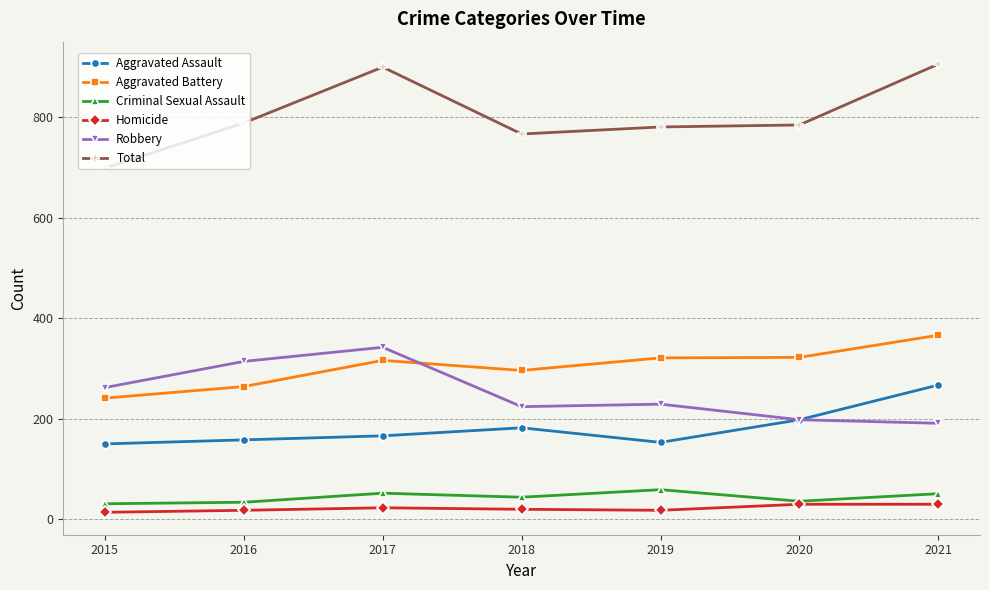

Which series has the widest spread of values?

Total